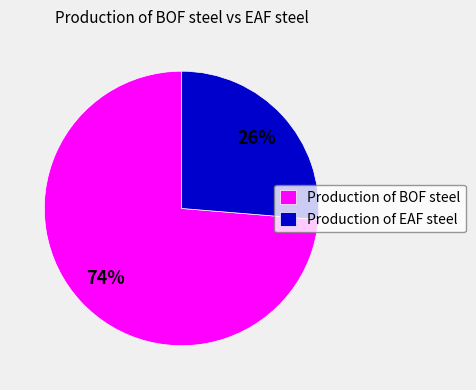

Rank the categories by value from lowest to highest.

Production of EAF steel, Production of BOF steel